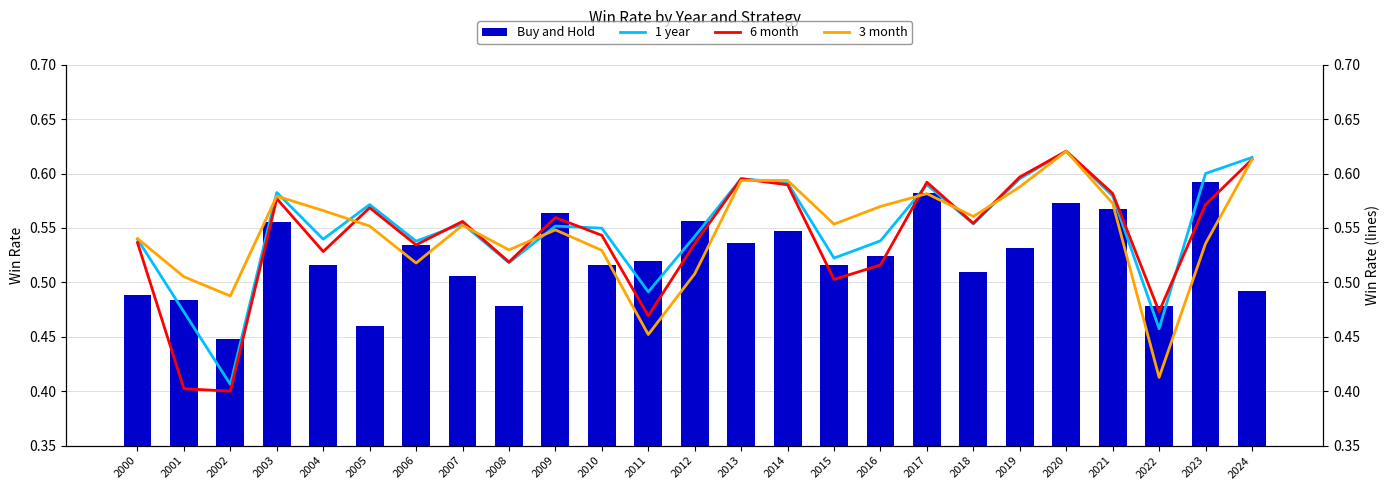

What is the difference between the second highest and second lowest values in the 1 year series?

0.2